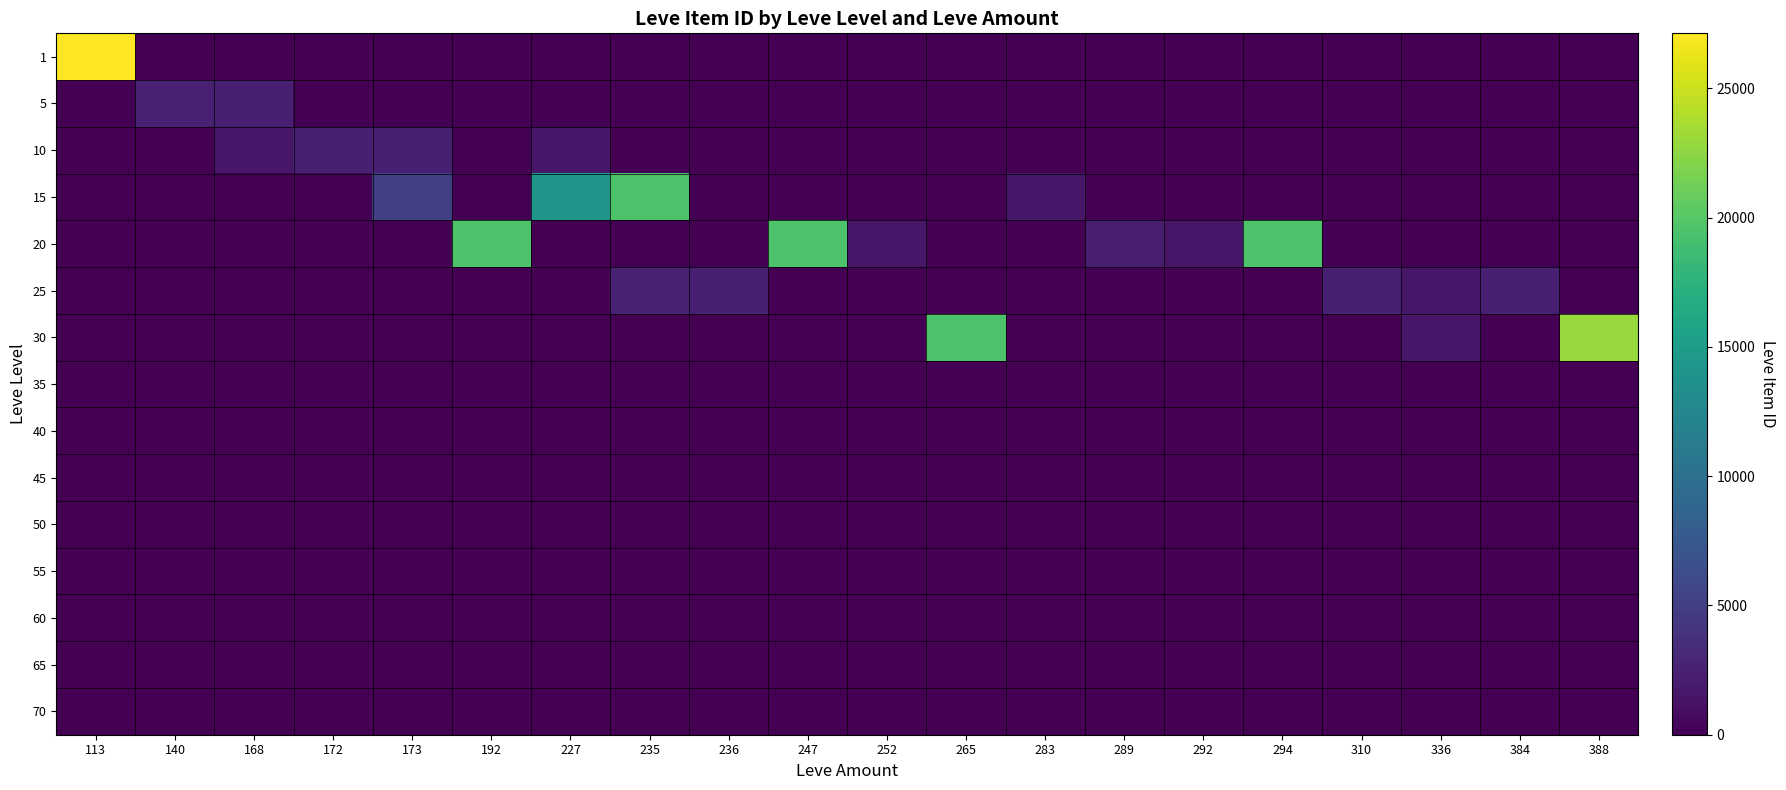

At which category does the chart reach its minimum across all series?

140